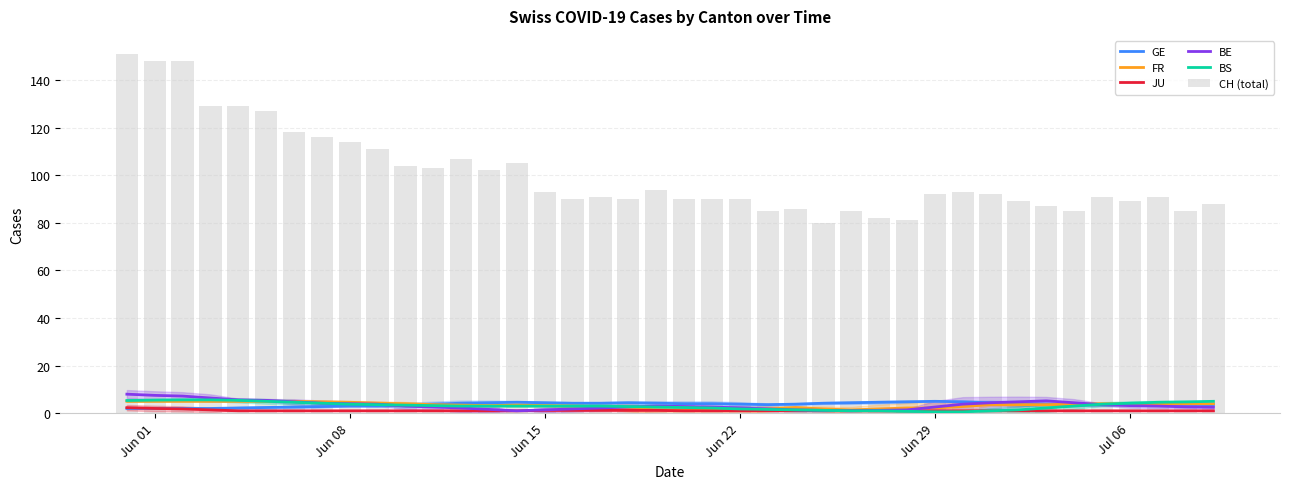

At how many categories does at least one series exceed 36?

40